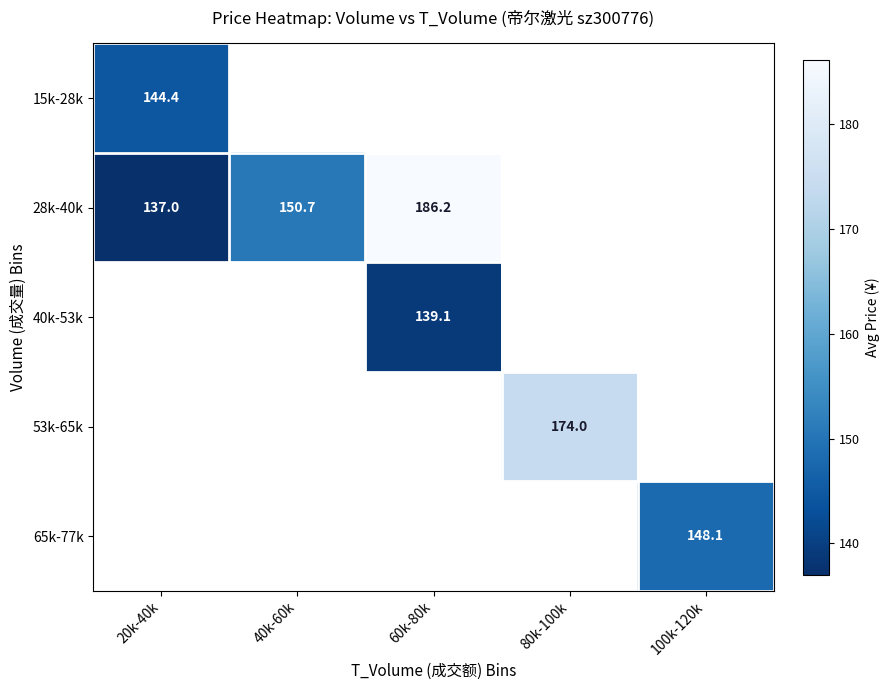

Is the value of 15k-28k at 20k-40k greater than the value of 53k-65k at 80k-100k?

No